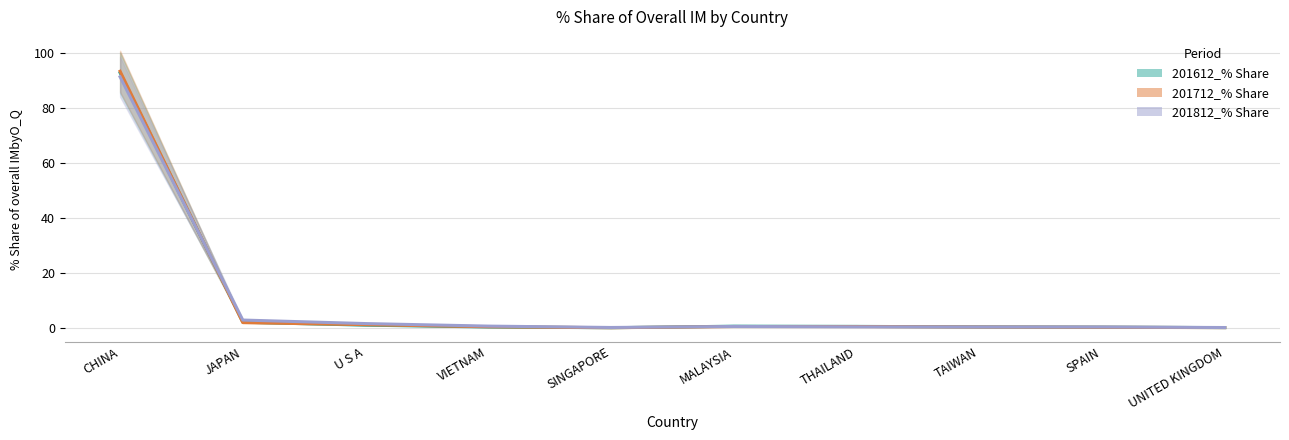

At which label does 201712_% Share reach its minimum?

SINGAPORE